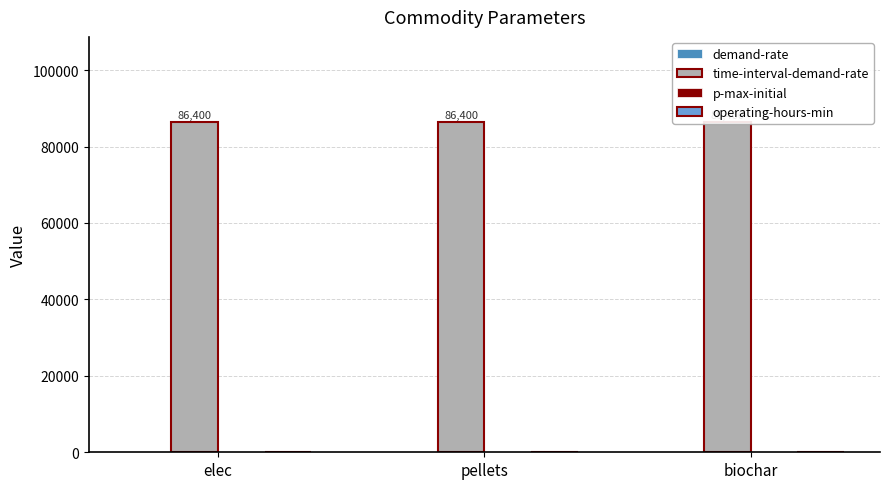

What is the value of the time-interval-demand-rate bar at the 3rd from the left?

86400